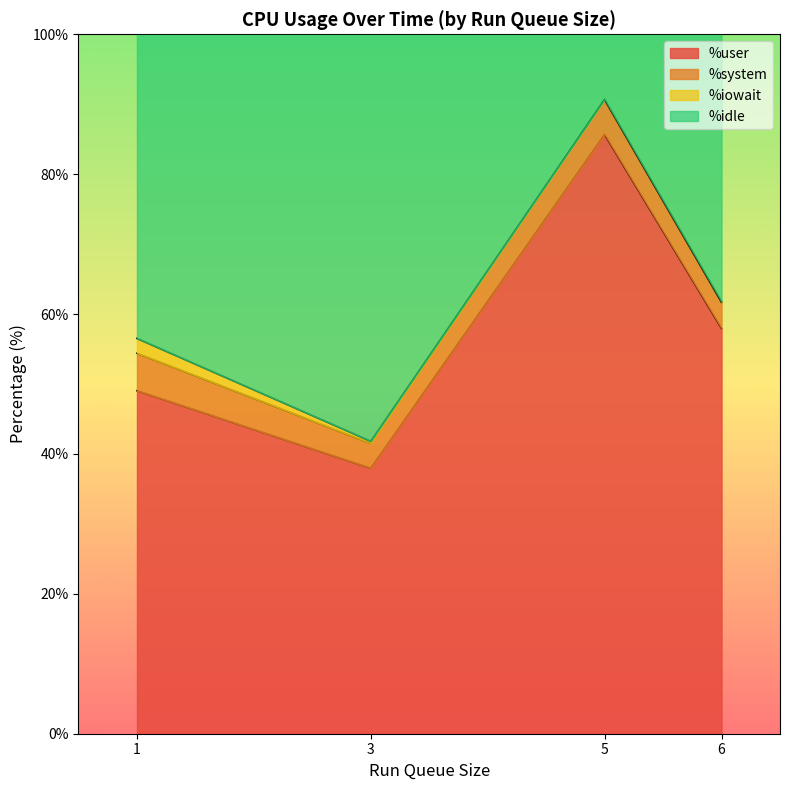

Is the value of %system at 3 greater than the value of %idle at 3?

No